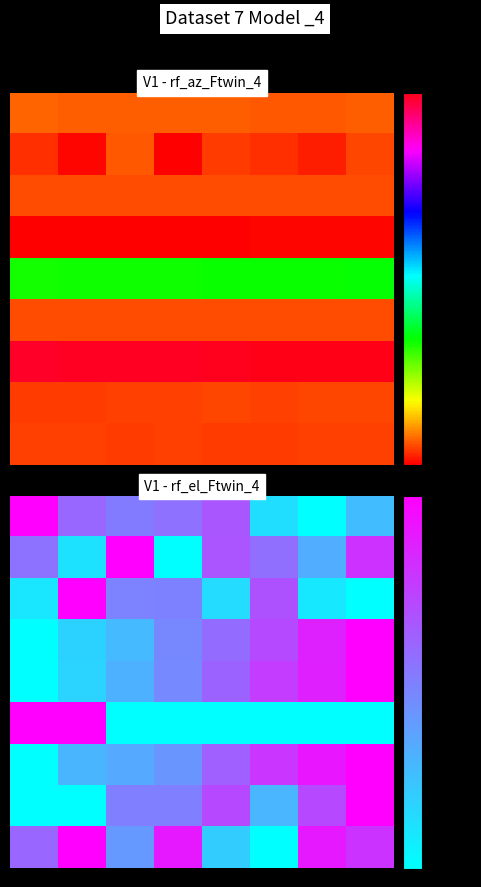

At how many categories does at least one series exceed 0?

8